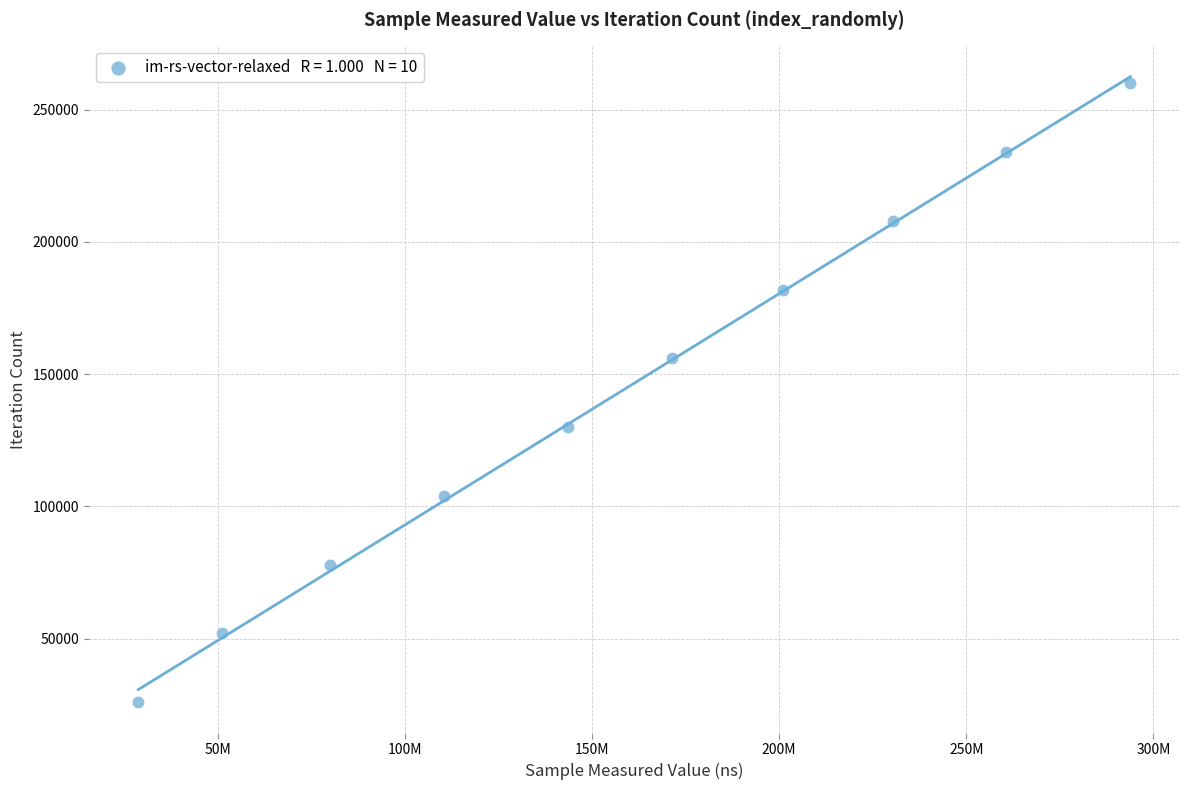

What is the average Y value?

143000